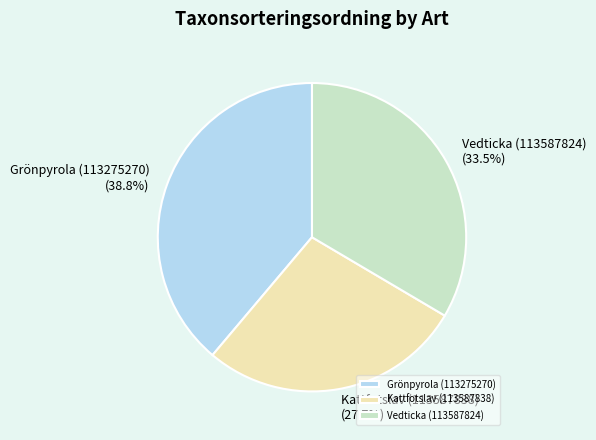

What is the smallest slice in the pie chart?

Kattfotslav (113587838)